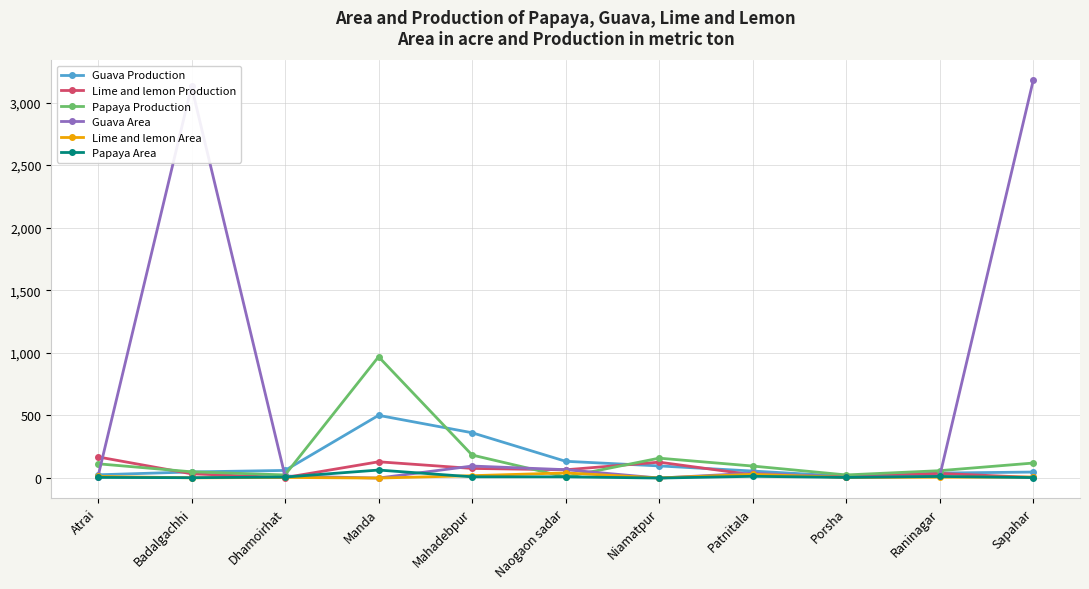

What is the sum of all Guava Production values?

1388